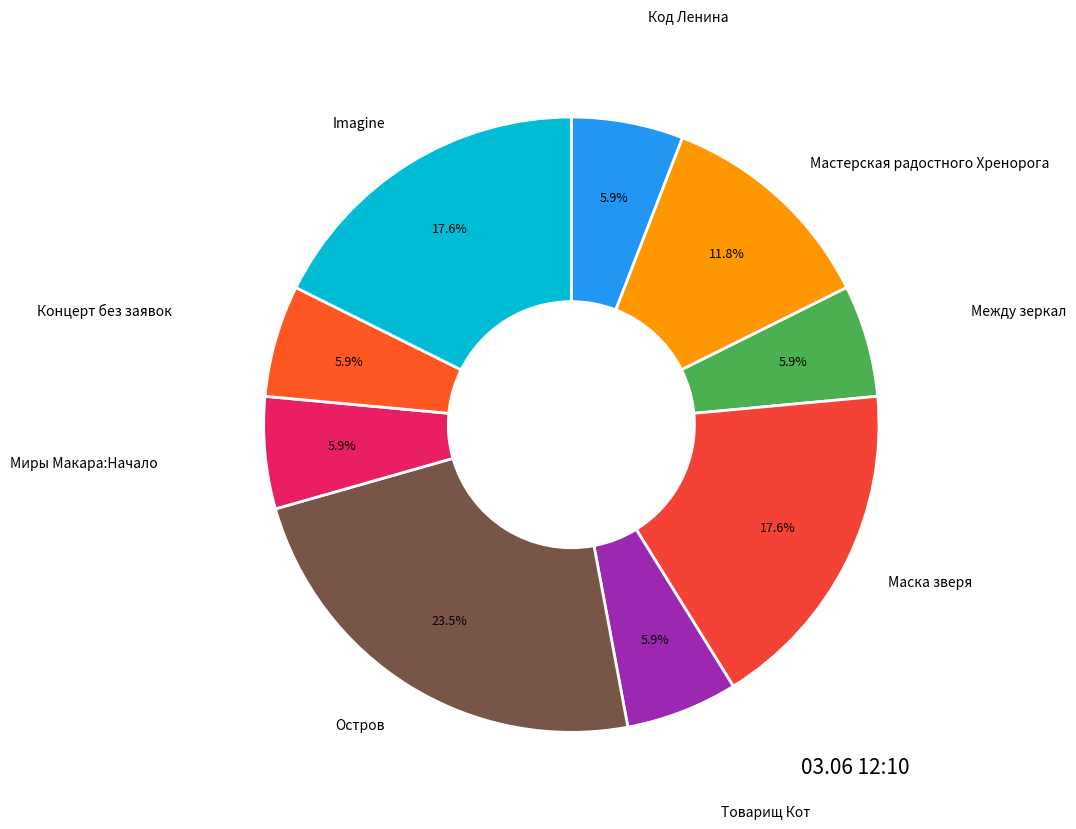

Rank the categories by value from highest to lowest.

Остров, Маска зверя, Imagine, Мастерская радостного Хренорога, Код Ленина, Между зеркал, Товарищ Кот, Миры Макара:Начало, Концерт без заявок